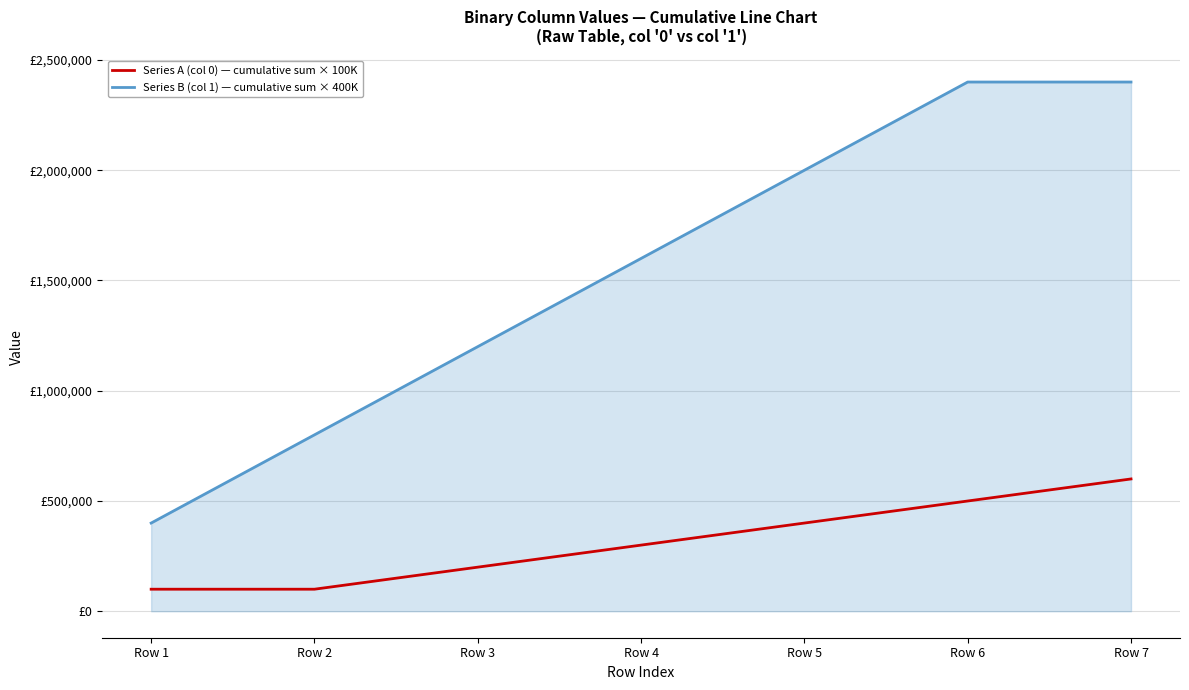

What is the value of the Series A (col 0) — cumulative sum × 100K point at the 5th from the left?

400000